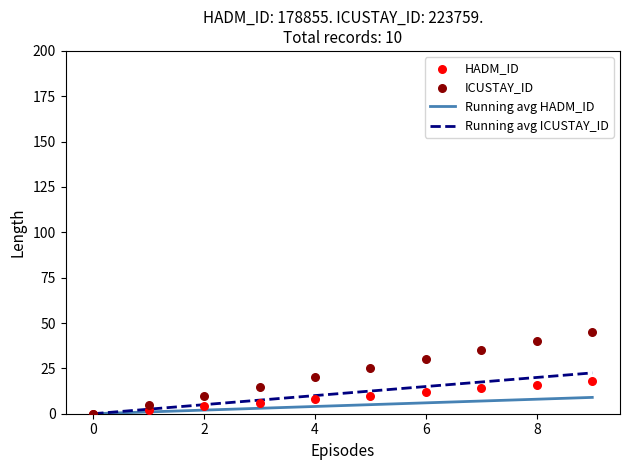

Which series has the widest spread of Y values?

ICUSTAY_ID